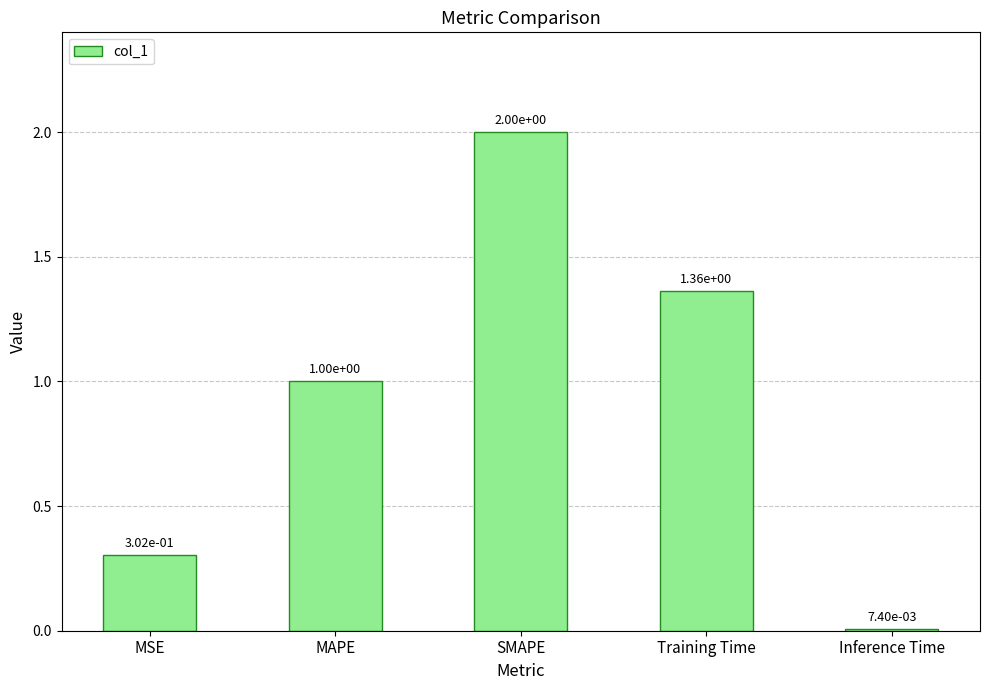

How many values exceed 1?

3